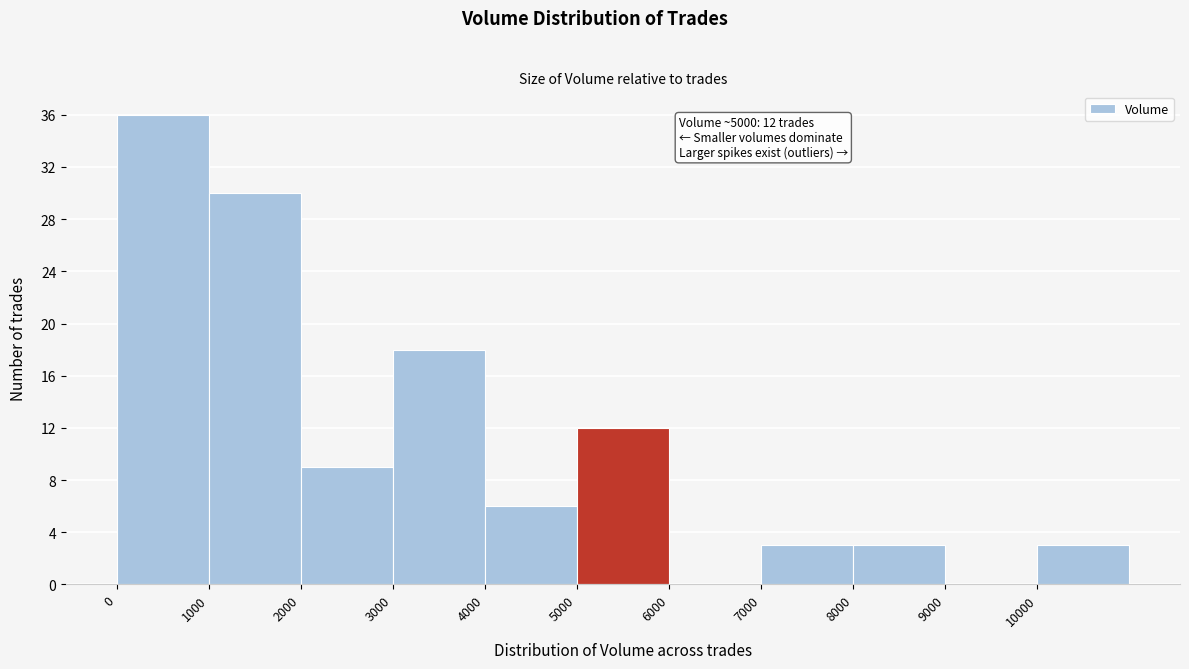

Which range on the x-axis has the tallest bar?

0 to 1000